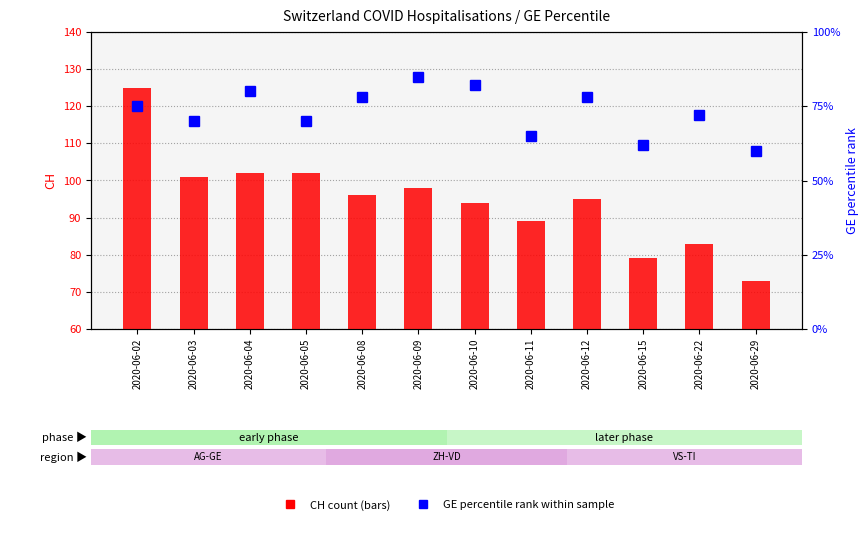

At which label is CH count closest to 99?

2020-06-09